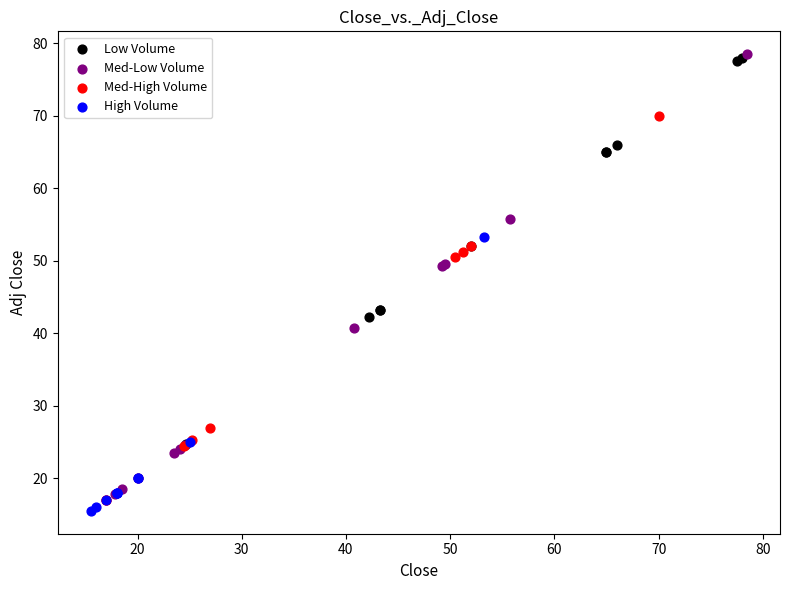

What are all the series names shown in the legend?

Low Volume, Med-Low Volume, Med-High Volume, High Volume